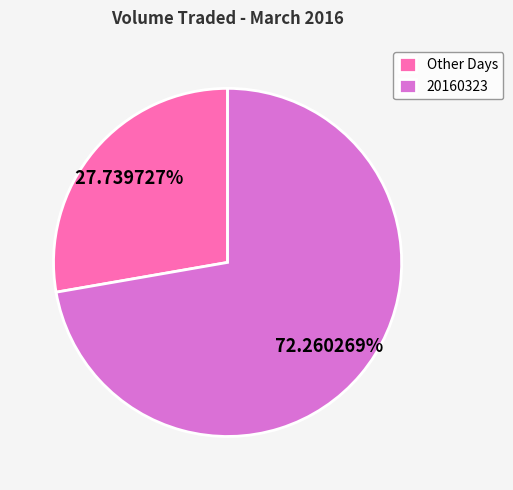

Between 20160323 and Other Days, which is larger?

20160323